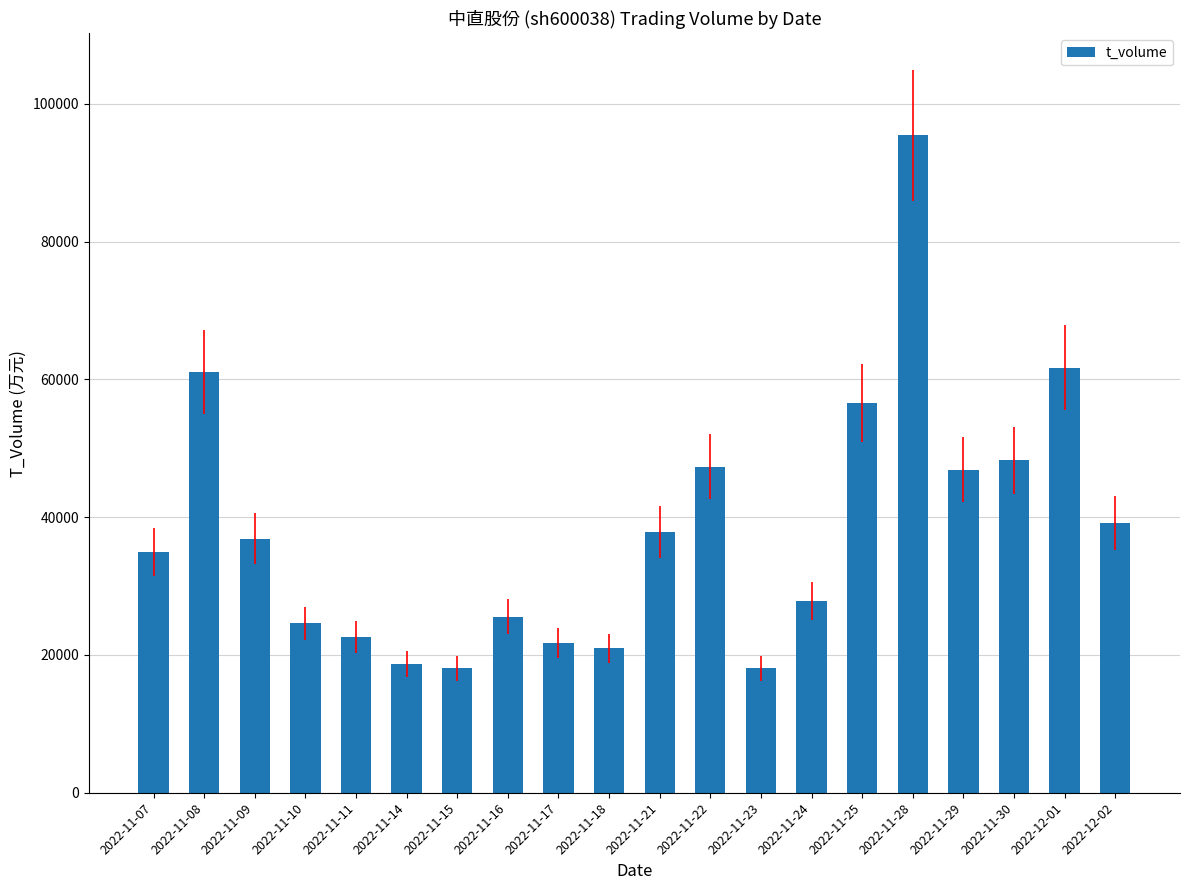

What is the smallest value displayed?

18088